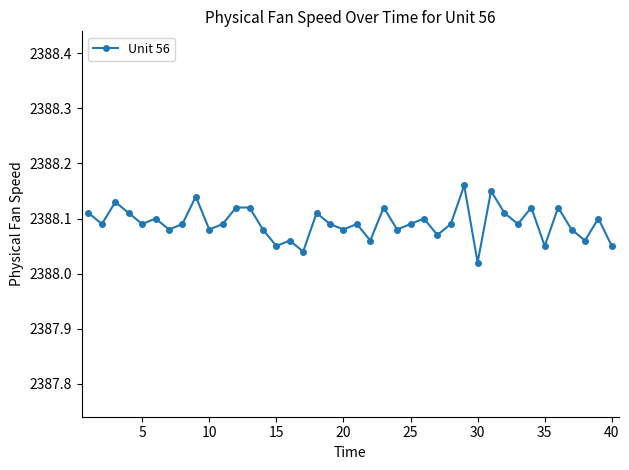

How many values are between 2388 and 2389?

40